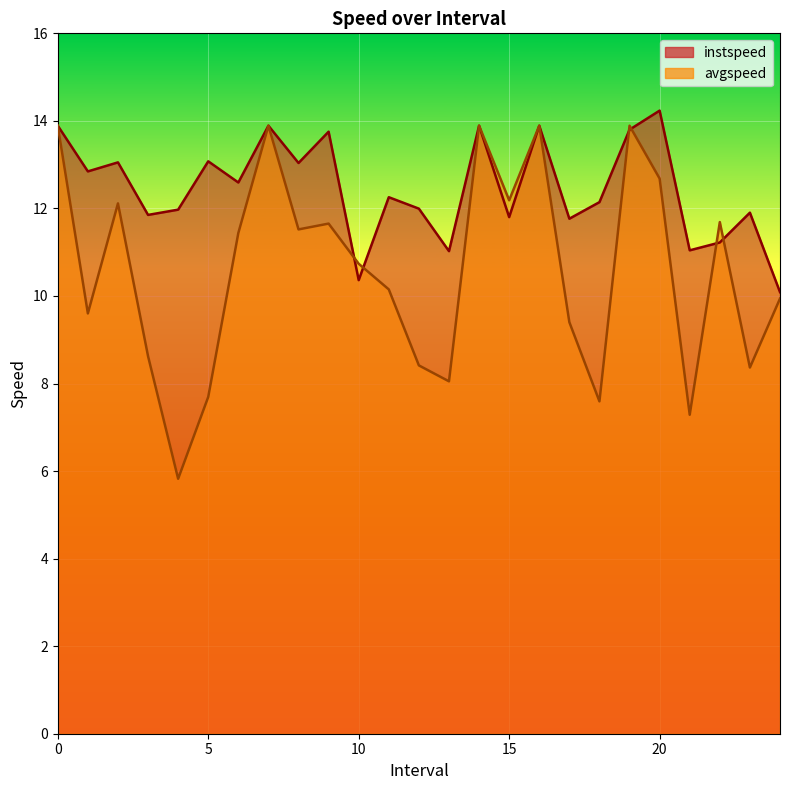

Reading left to right, extract all data points from this chart.

instspeed: 13.9	12.8	13.1	11.9	12.0	13.1	12.6	13.9	13.0	13.8	10.4	12.3	12.0	11.0	13.9	11.8	13.9	11.8	12.1	13.8	14.2	11.0	11.2	11.9	10.1
avgspeed: 13.9	9.6	12.1	8.6	5.8	7.7	11.4	13.9	11.5	11.7	10.7	10.2	8.4	8.1	13.9	12.2	13.9	9.4	7.6	13.9	12.7	7.3	11.7	8.4	9.9